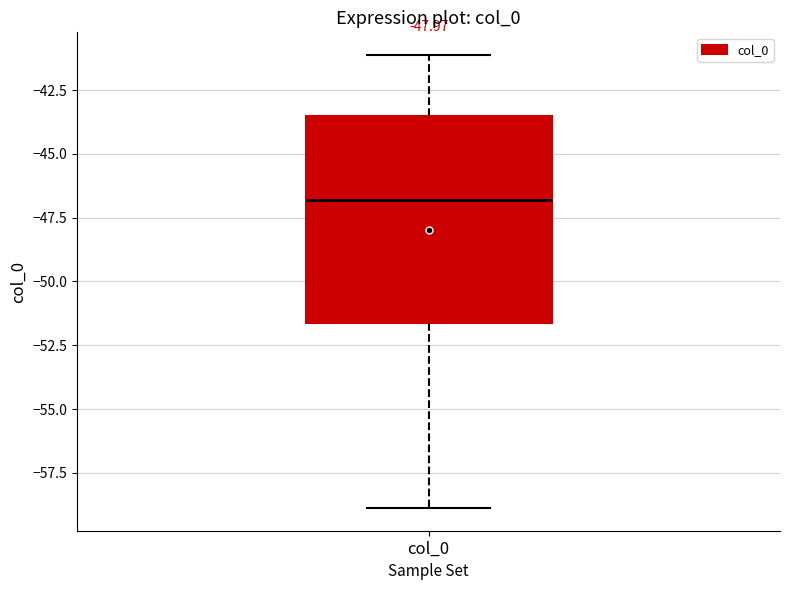

Read this box plot against the y-axis: the position of the median line, the range covered by the box, and the ends of both whiskers. The values are not printed on the chart, so give them approximately, as read against the axis.

median -47.0, box -51.5 to -43.5, whiskers -59.0 to -41.0